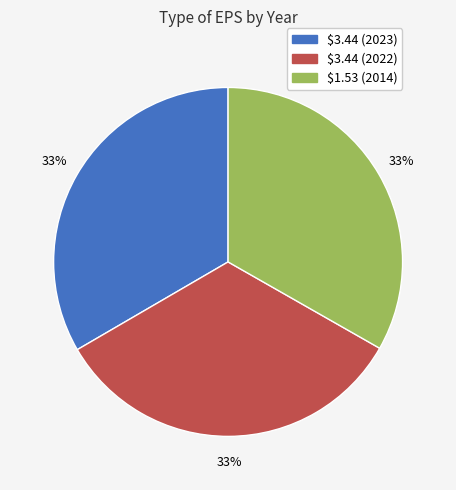

To the nearest percent, what percentage of the pie is $3.44 (2023)?

33%